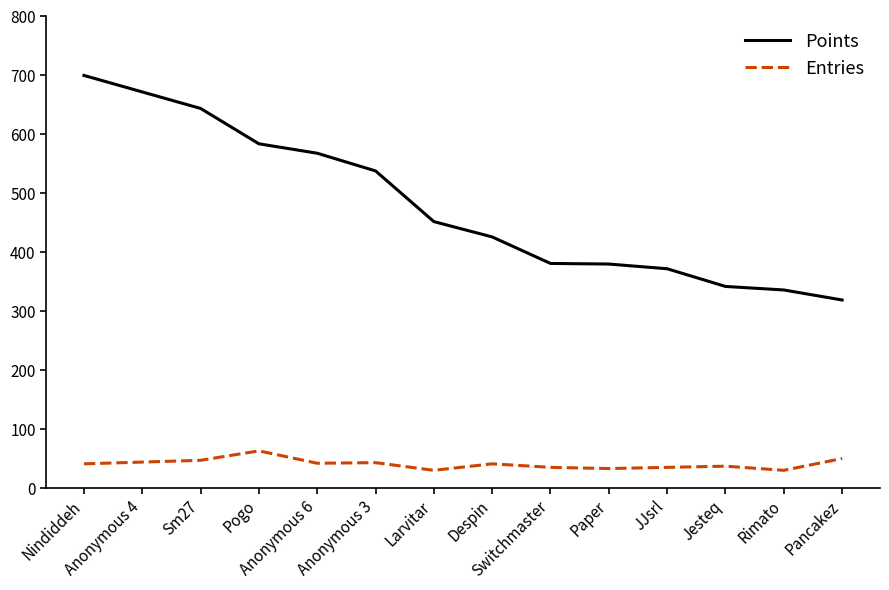

True or false: Points has more than 2 points higher than both neighbors.

False